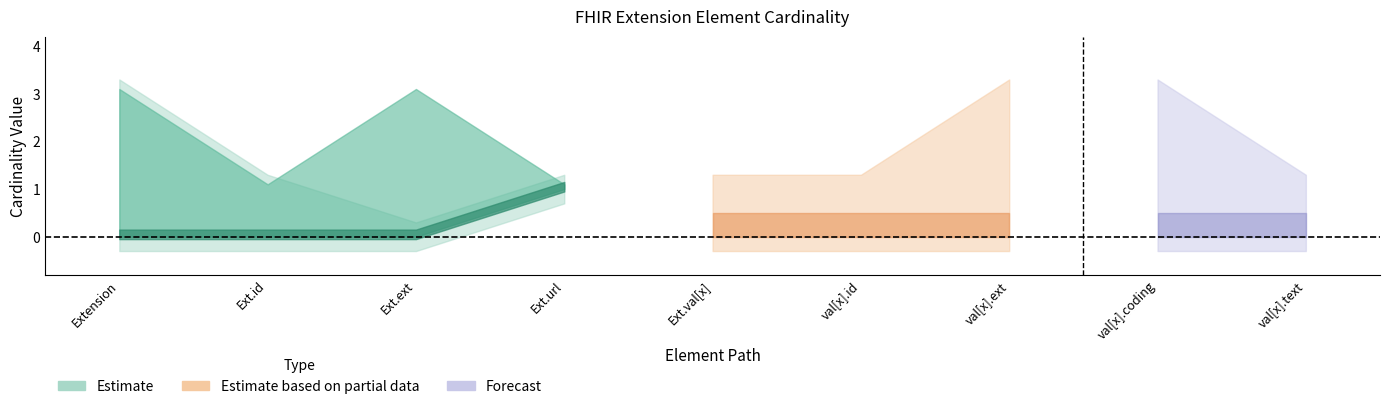

True or false: Min has a value of 0 at Extension.value[x].coding.

False